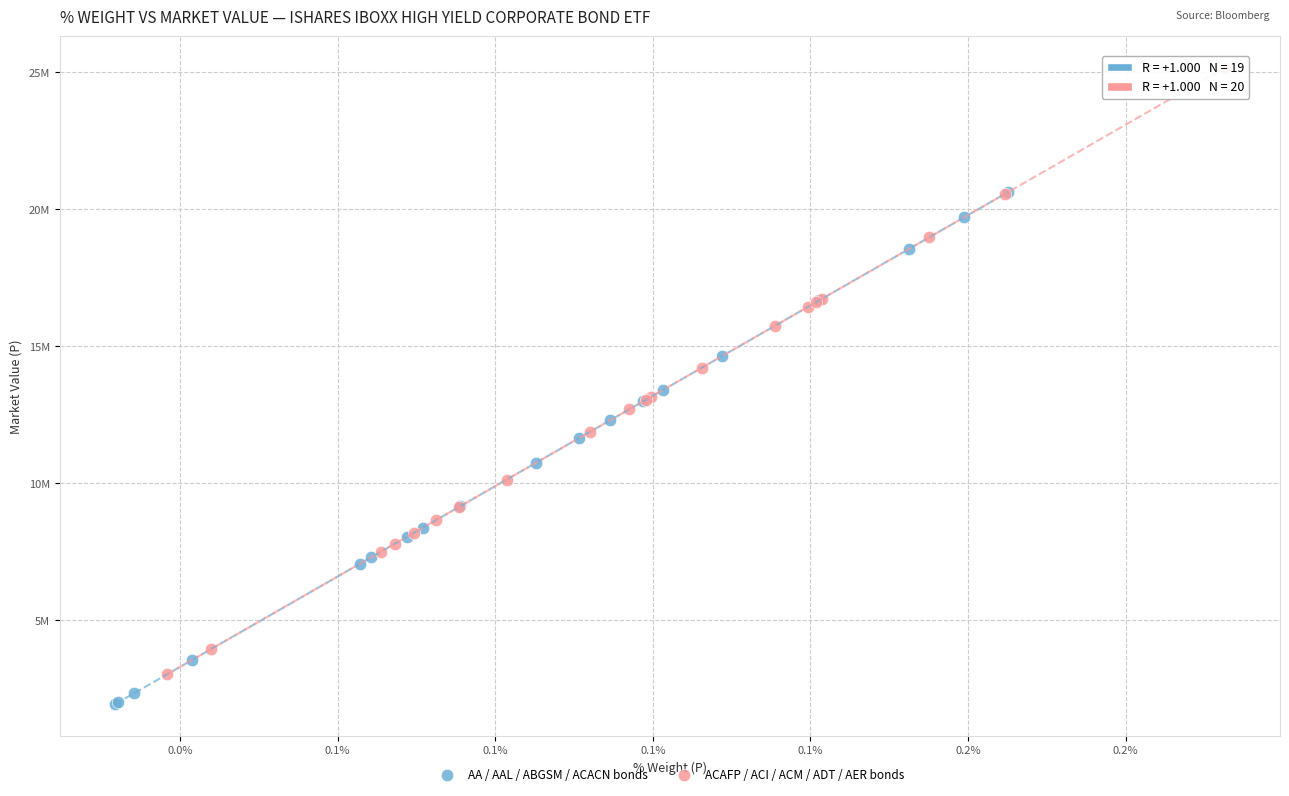

What are all the series names shown in the legend?

AA / AAL / ABGSM / ACACN bonds, ACAFP / ACI / ACM / ADT / AER bonds